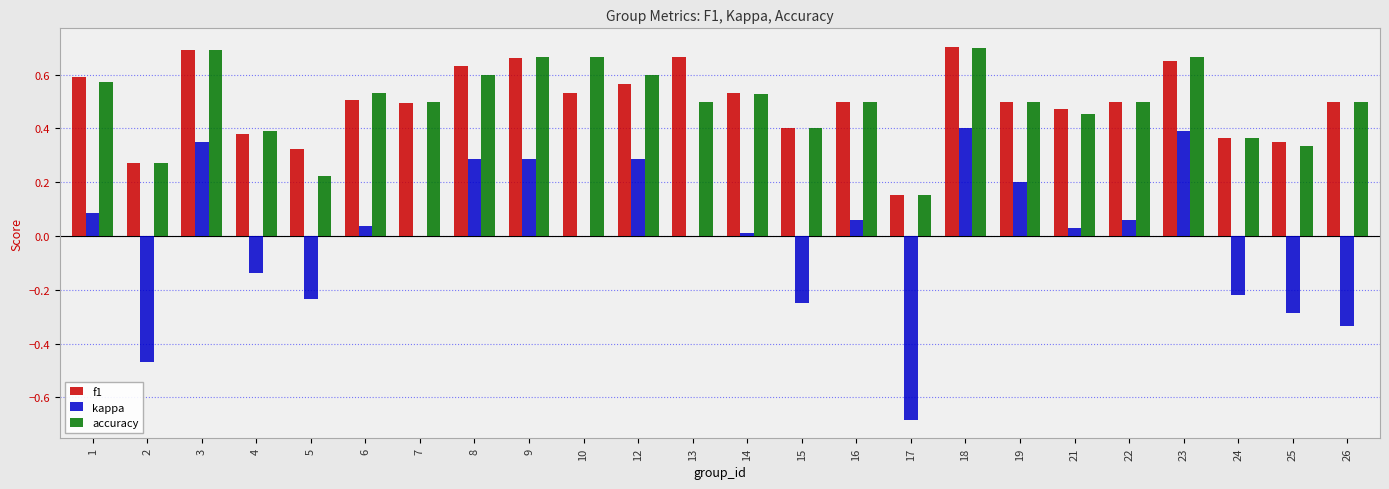

What is the sum of the accuracy values at 9 and 22?

1.2